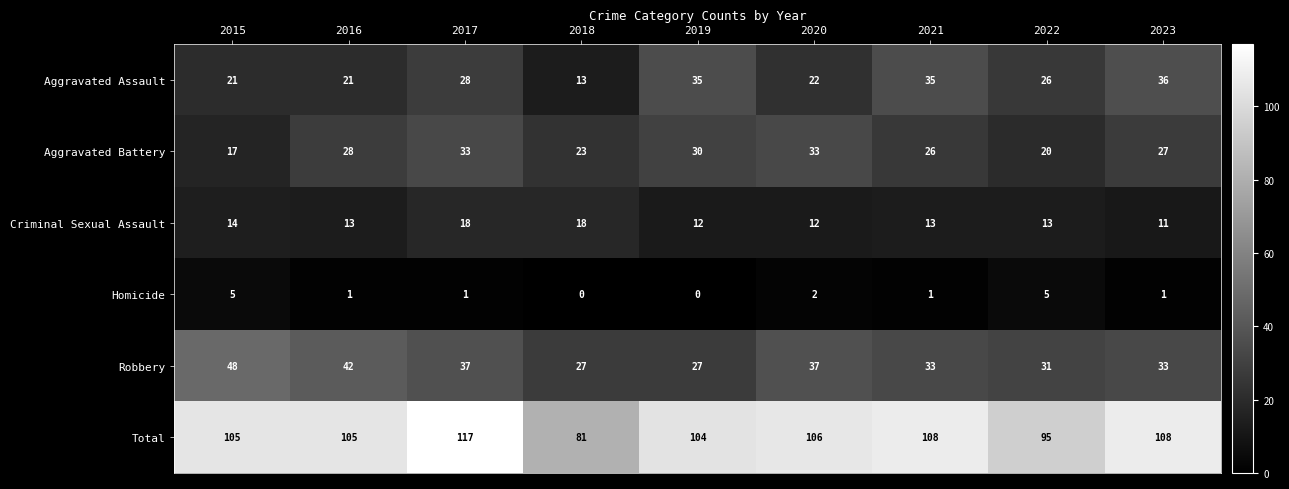

Which series has the largest total across all categories?

Total